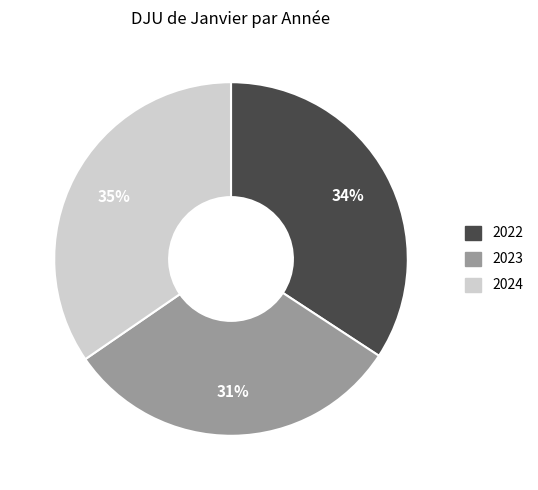

To the nearest percent, what is the difference between the 2022 and 2023 slice percentages?

3%